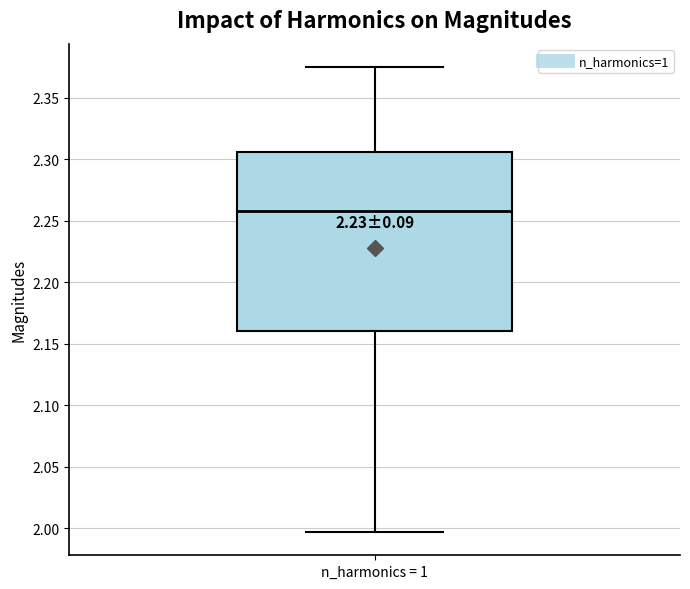

Transcribe this box plot: give where the median line is, the range the box spans, and where the two whiskers end, as read against the y-axis. The values are not printed on the chart, so give them approximately, as read against the axis.

median 2.260, box 2.160 to 2.305, whiskers 1.995 to 2.375